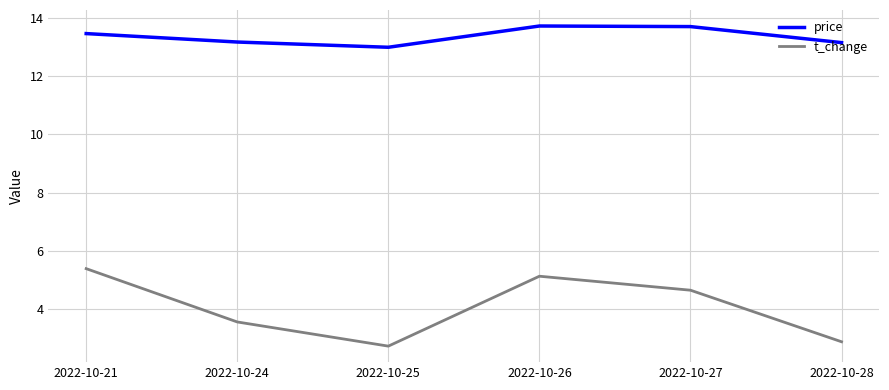

What are all the series names shown in the legend?

price, t_change